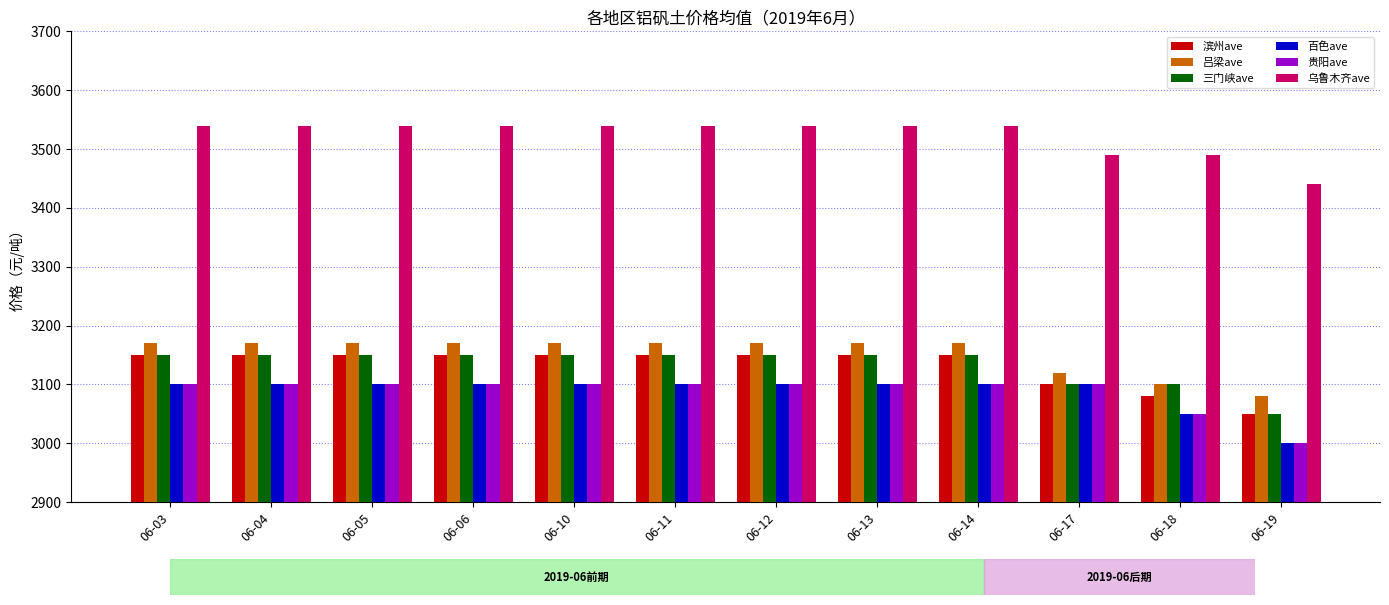

What is the difference between the highest and lowest values at 06-13?

440